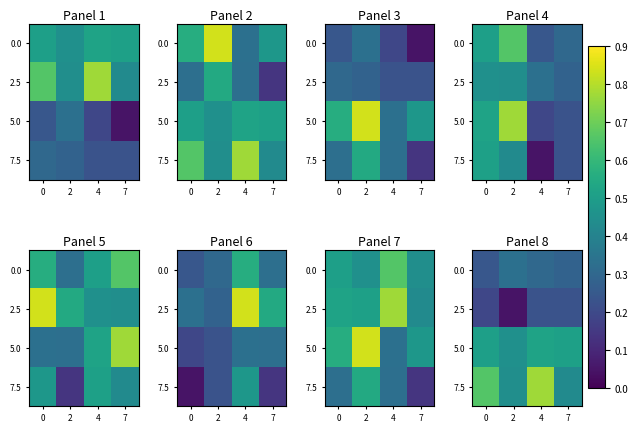

What is the spread (max minus min) of values at 2?

0.4